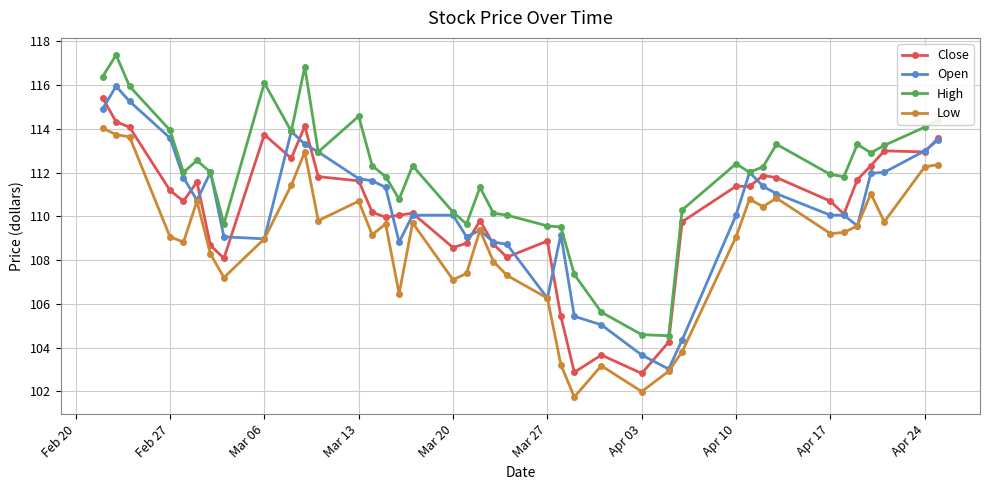

Which series has the largest total across all categories?

High